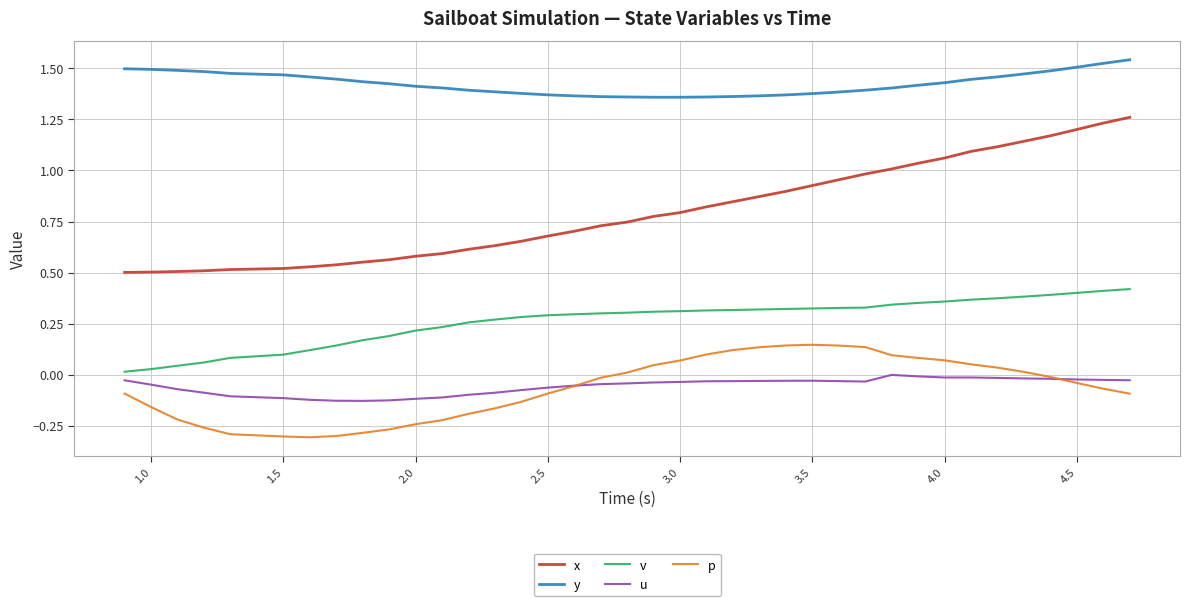

Rank the series by their maximum value, from highest to lowest.

y, x, v, p, u